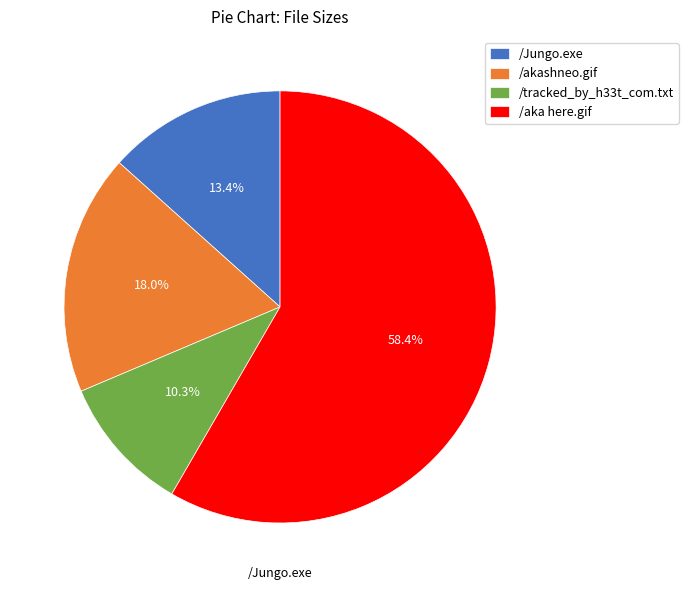

Rank the categories by value from lowest to highest.

/tracked_by_h33t_com.txt, /Jungo.exe, /akashneo.gif, /aka here.gif